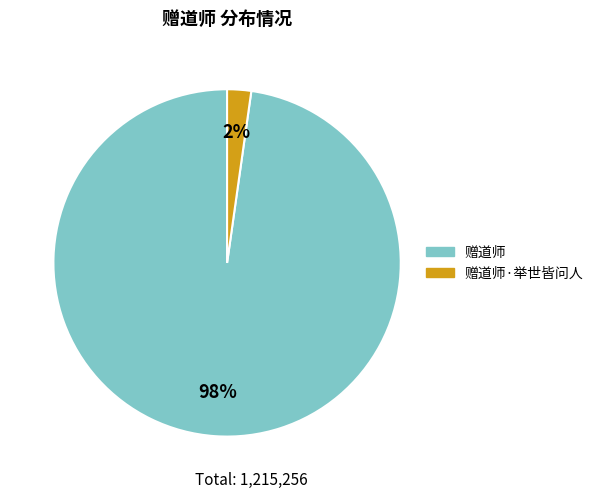

To the nearest percent, what is the difference between the largest and smallest slice percentages?

96%